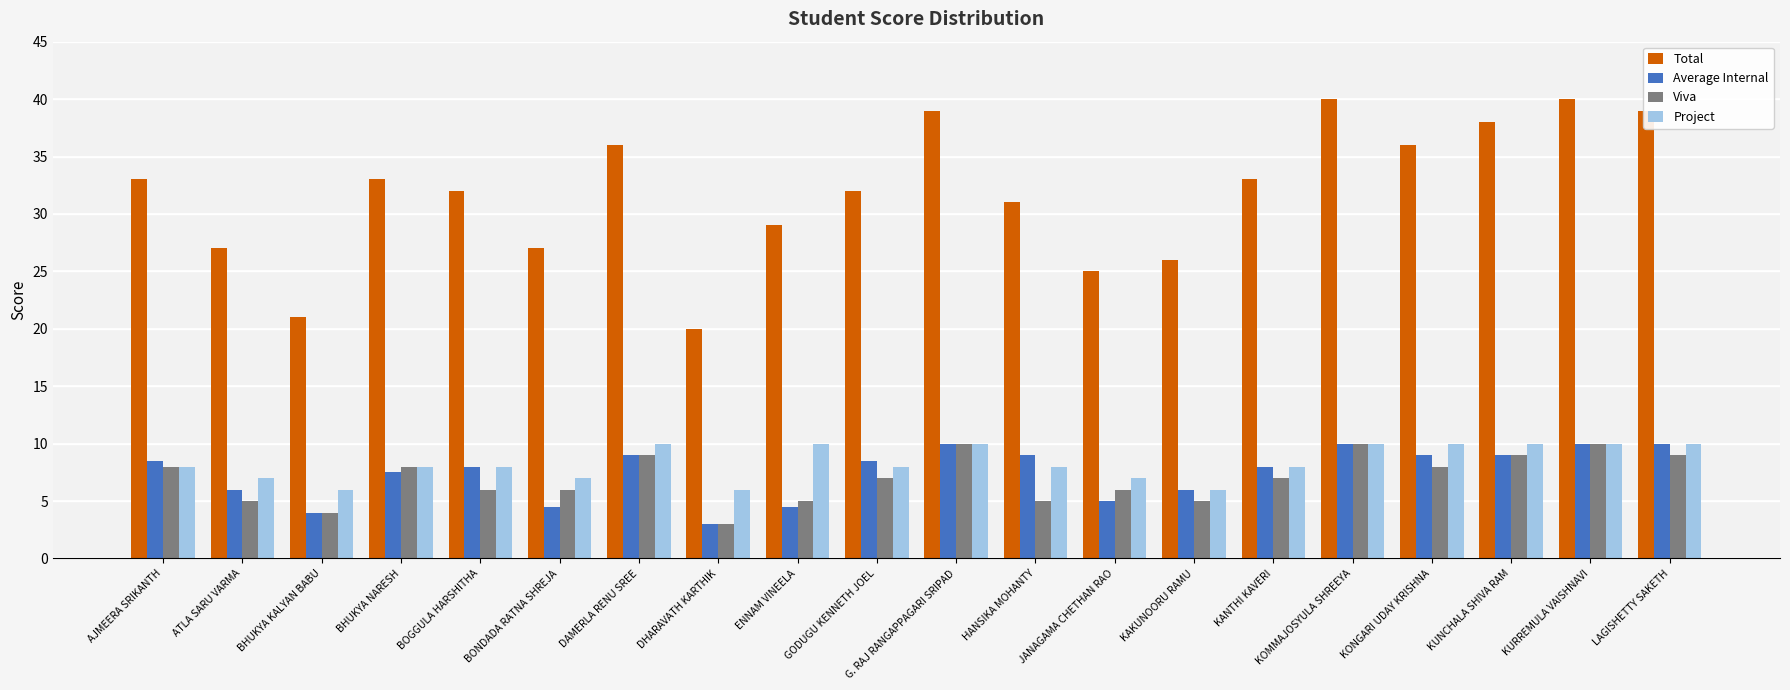

Which series has the largest total across all categories?

Total